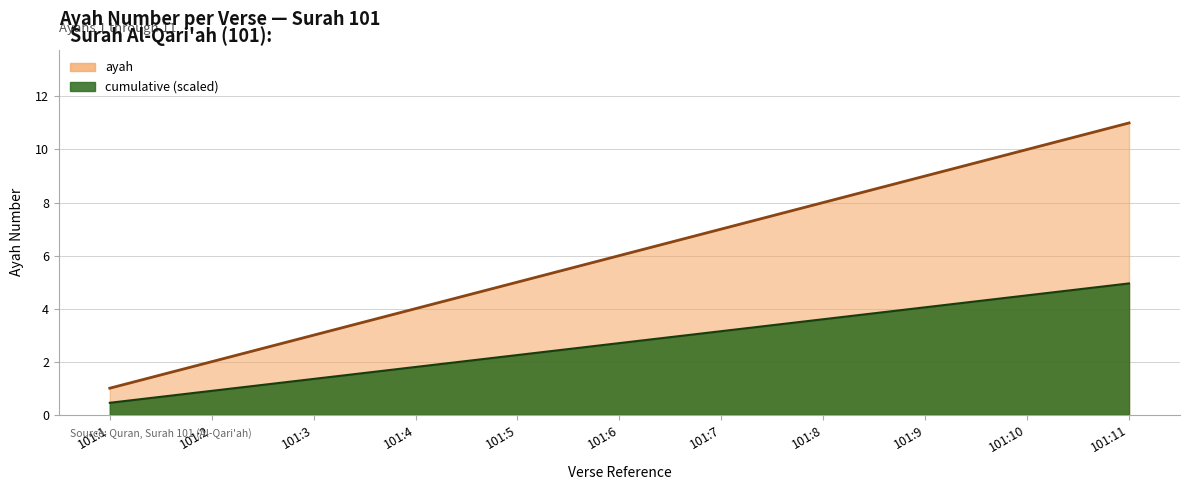

Does the chart have visible grid lines?

Yes